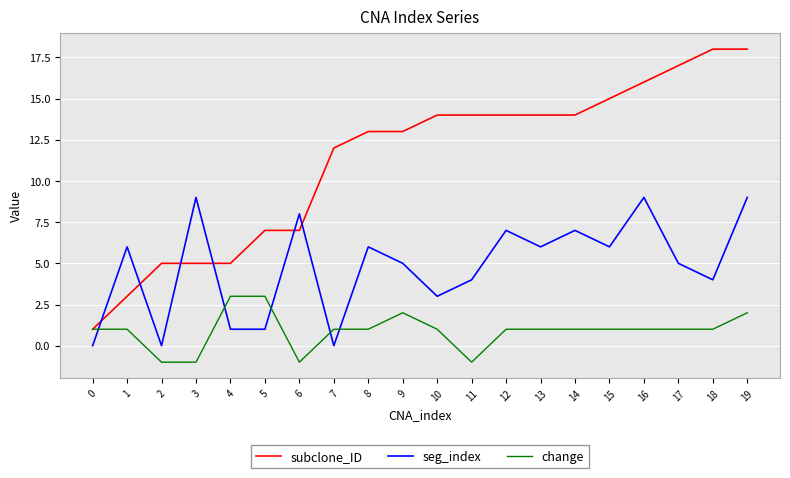

How many values in change are below zero?

4